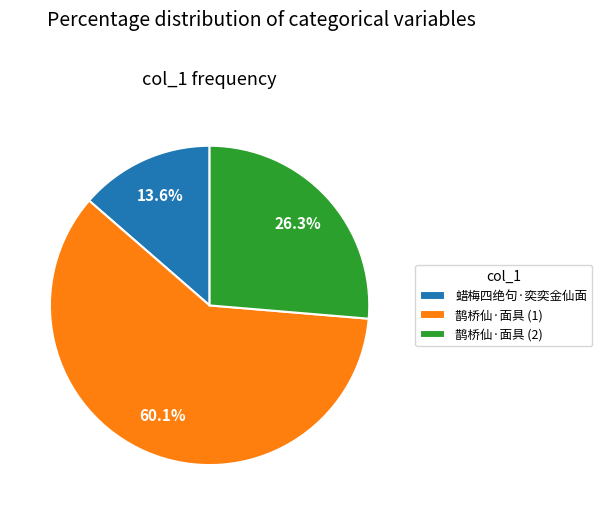

To the nearest percent, what portion does 蜡梅四绝句·奕奕金仙面 represent?

14%